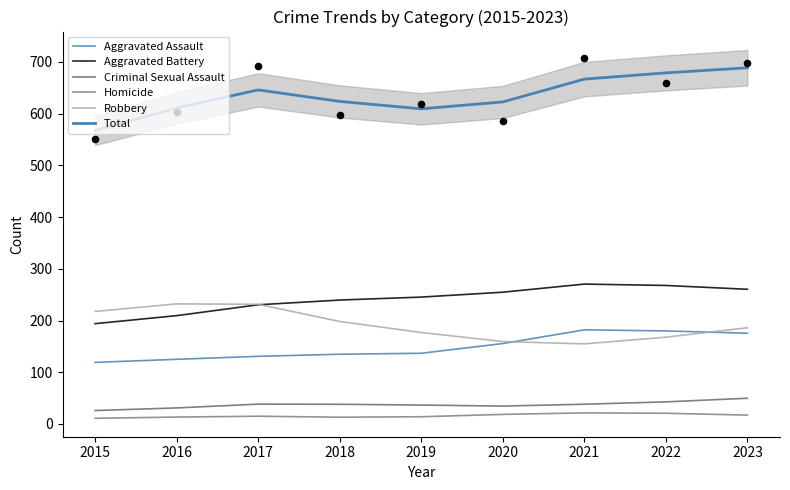

Which series has the largest total across all categories?

Total